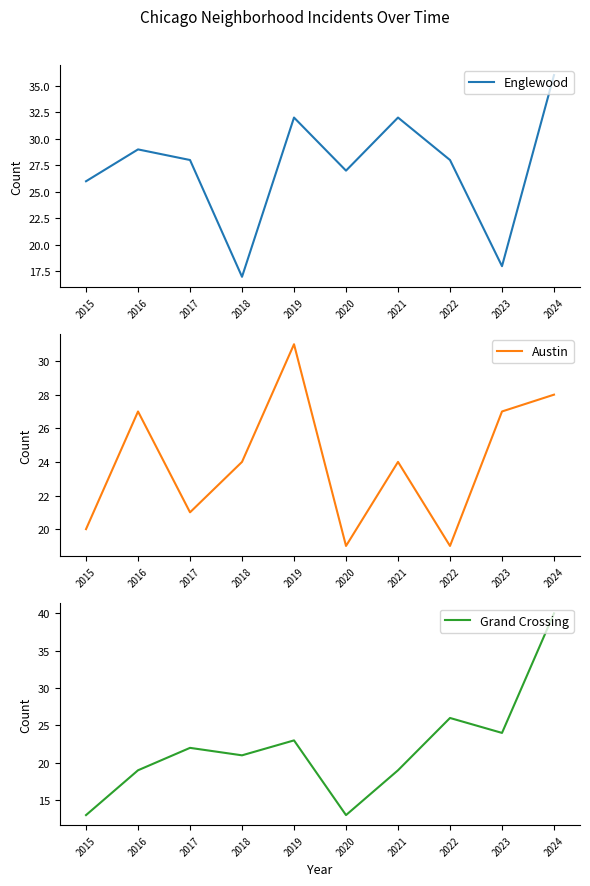

List the series in order of their peak value, lowest first.

Austin, Englewood, Grand Crossing